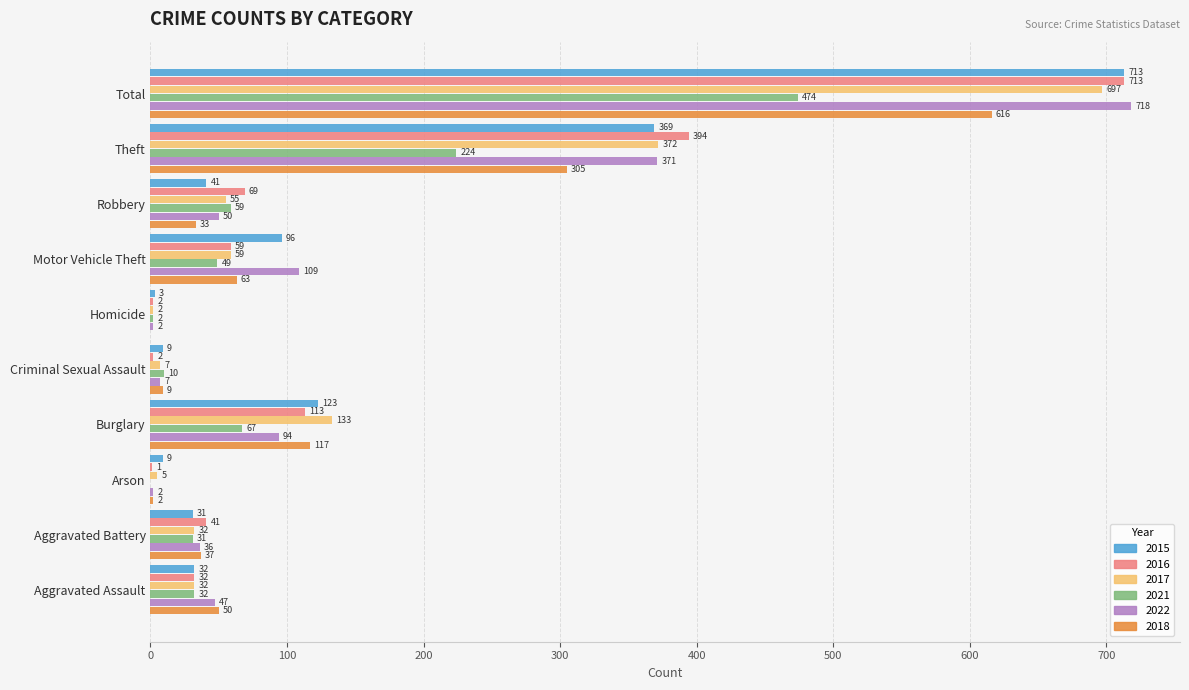

Is it true that 2018 equals 117 at Burglary?

True